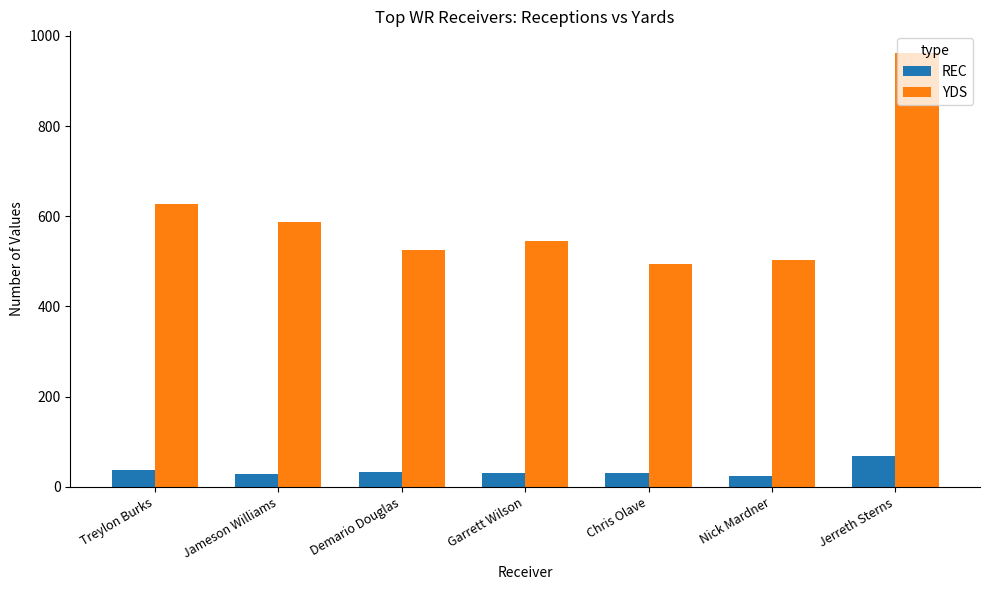

What is the average value of the YDS series?

606